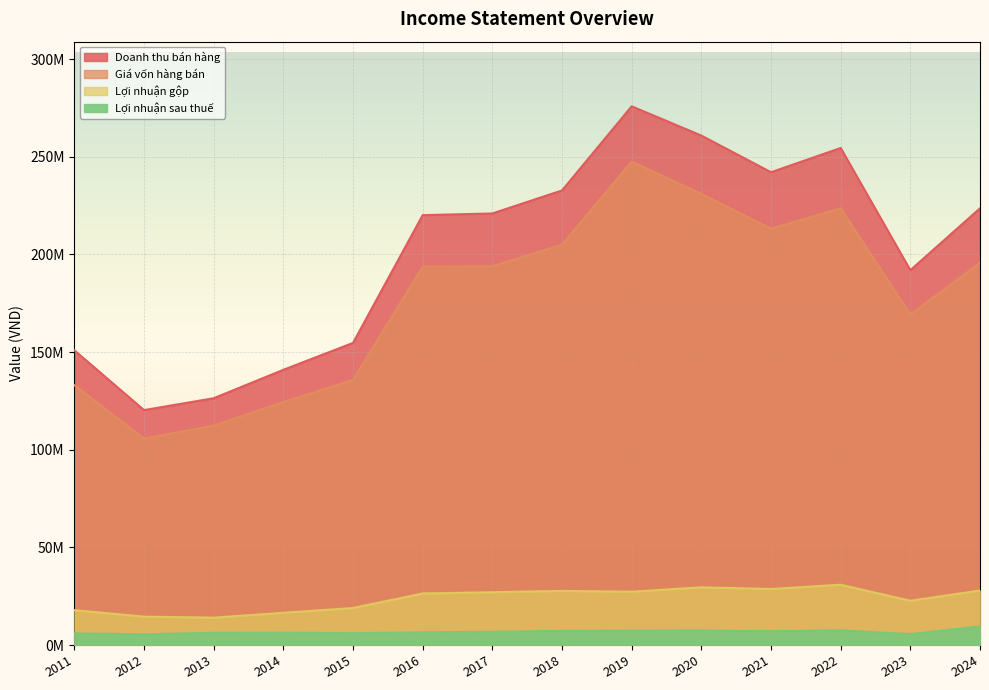

How many values in the Lợi nhuận gộp series are below 27040082?

7